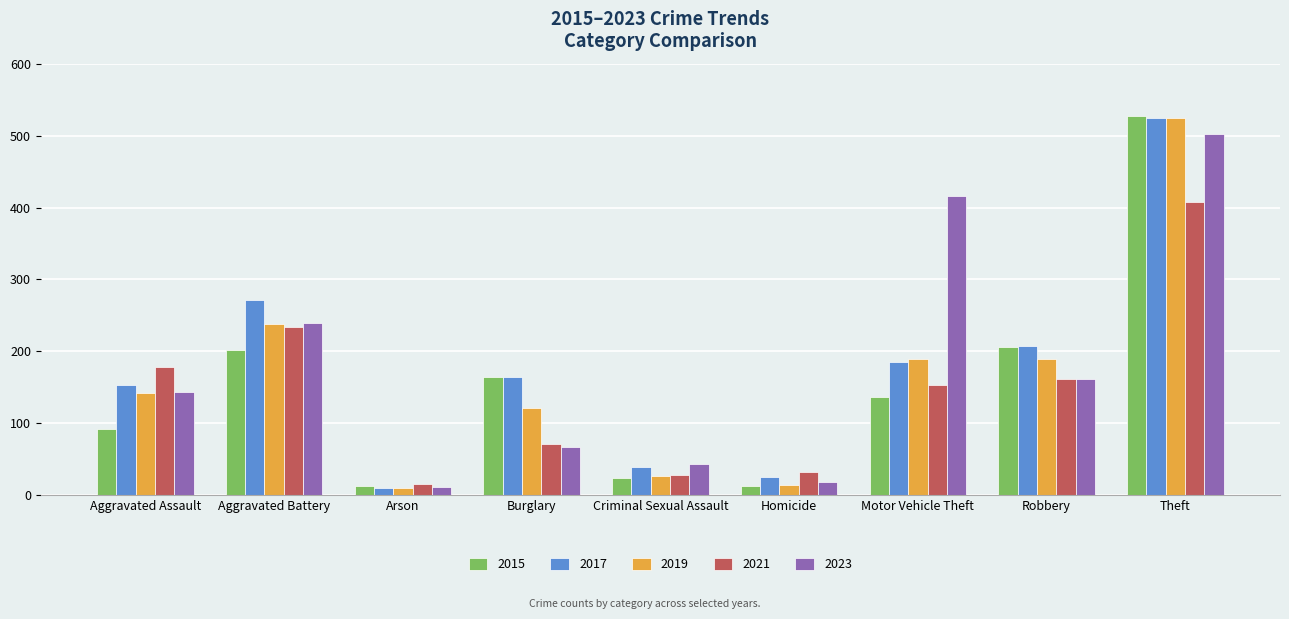

At which category is the sum across all series the highest?

Theft